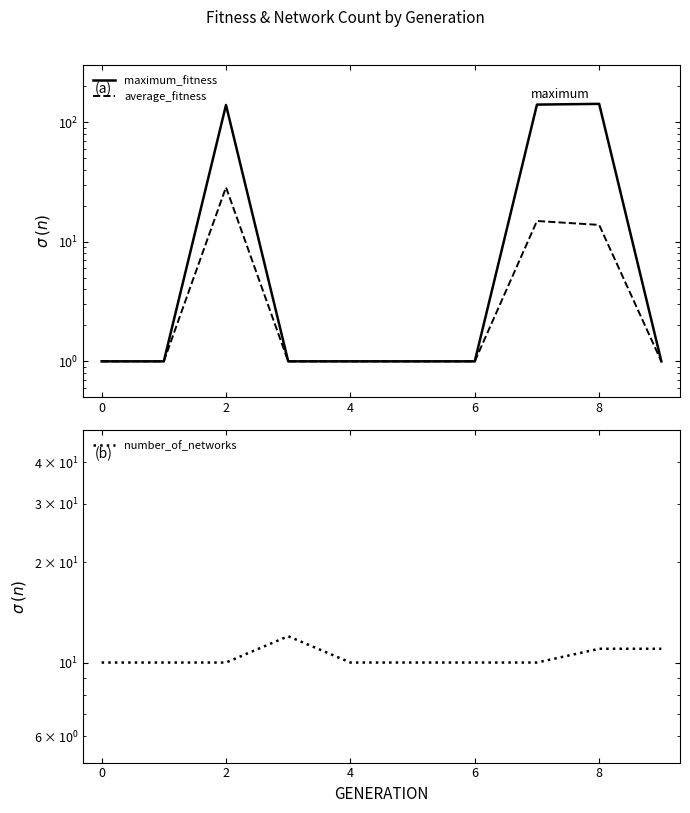

Does the chart have visible grid lines?

No